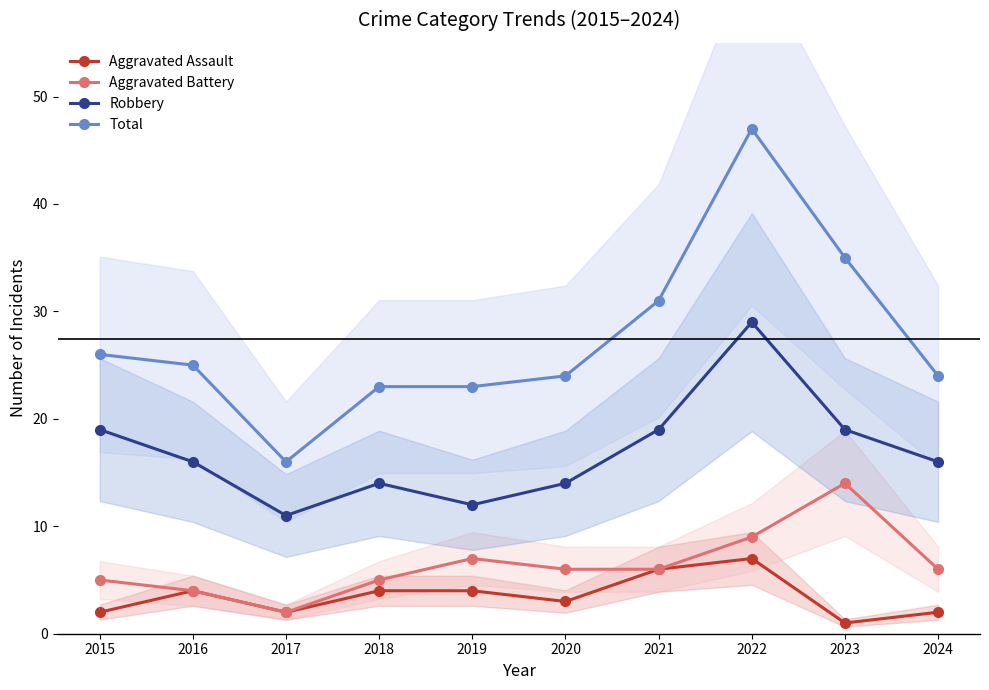

What is the sum of the Aggravated Battery values at 2016 and 2021?

10